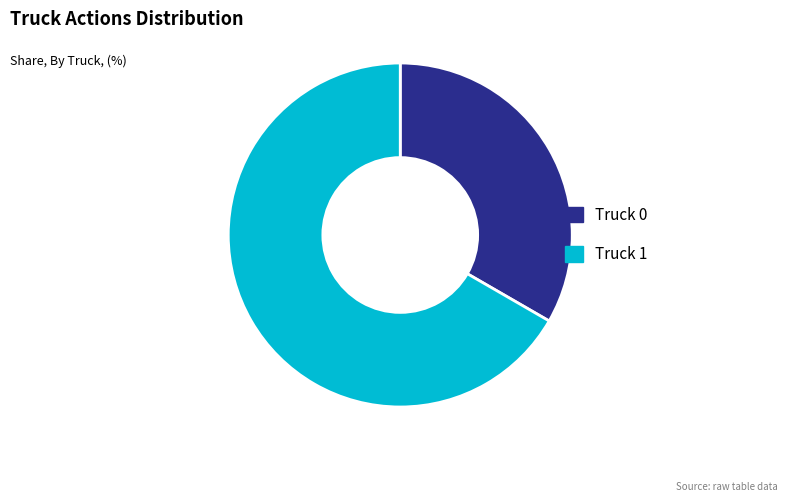

Rank the categories by value from lowest to highest.

Truck 0, Truck 1